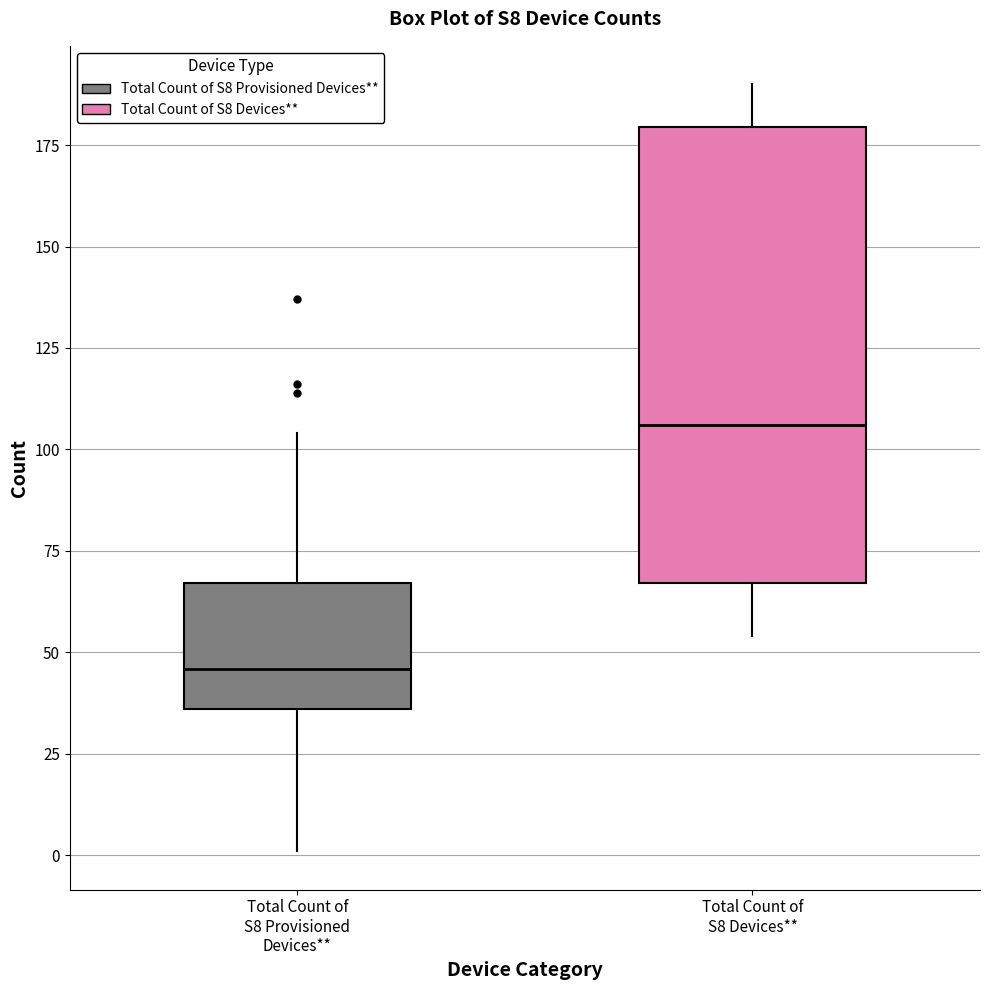

Reading left to right, transcribe this box plot: for each box, give where its median line is, the range the box spans, and where its two whiskers end, as read against the y-axis. The values are not printed on the chart, so give them approximately, as read against the axis.

Total Count of S8 Provisioned Devices**: median 45, box 35 to 65, whiskers 0 to 105
Total Count of S8 Devices**: median 105, box 65 to 180, whiskers 55 to 190